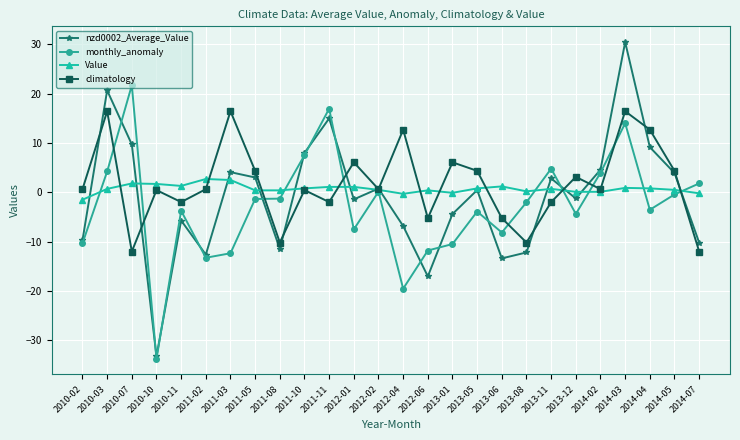

Which series has the largest range (max minus min)?

nzd0002_Average_Value